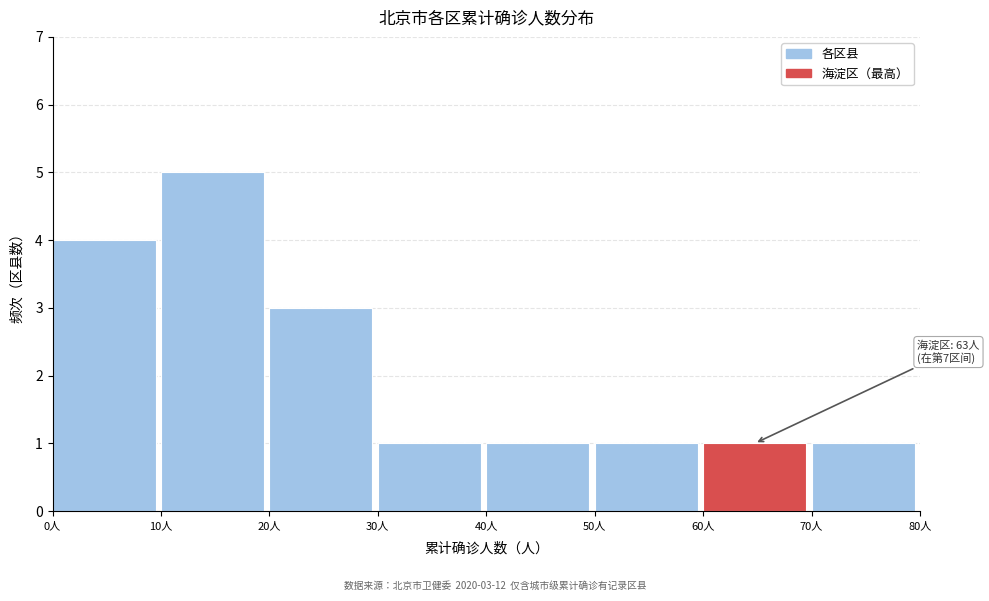

Over which range of the x-axis is the bar tallest?

10 to 20